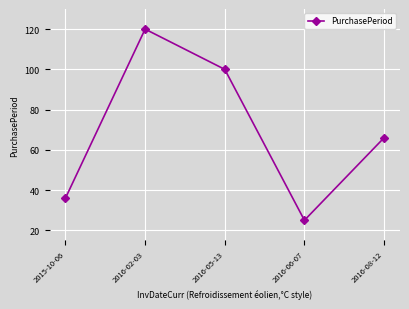

How many lines are shown in the chart?

1